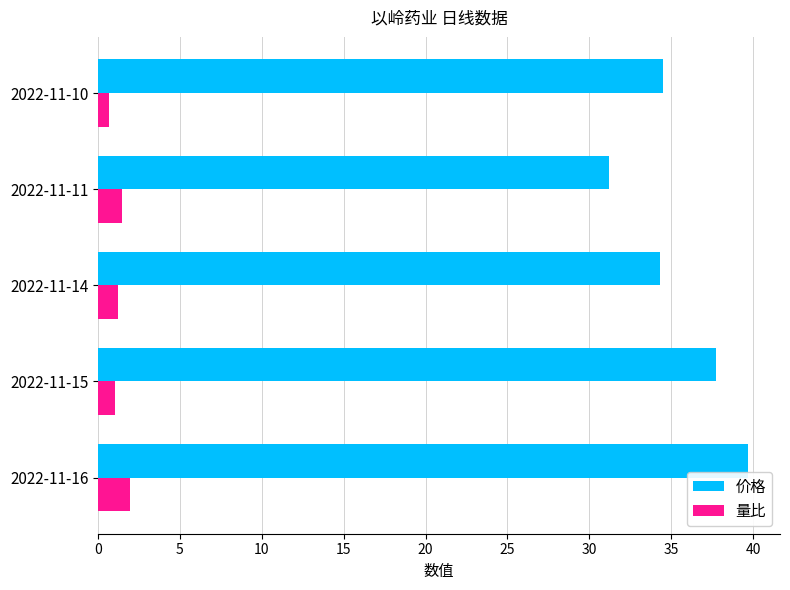

The value of 量比 at 2022-11-11 is 1.5. True or false?

True